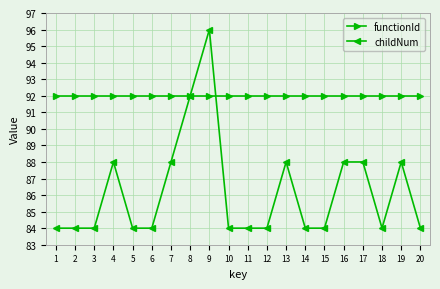

Which series has the largest total across all categories?

functionId